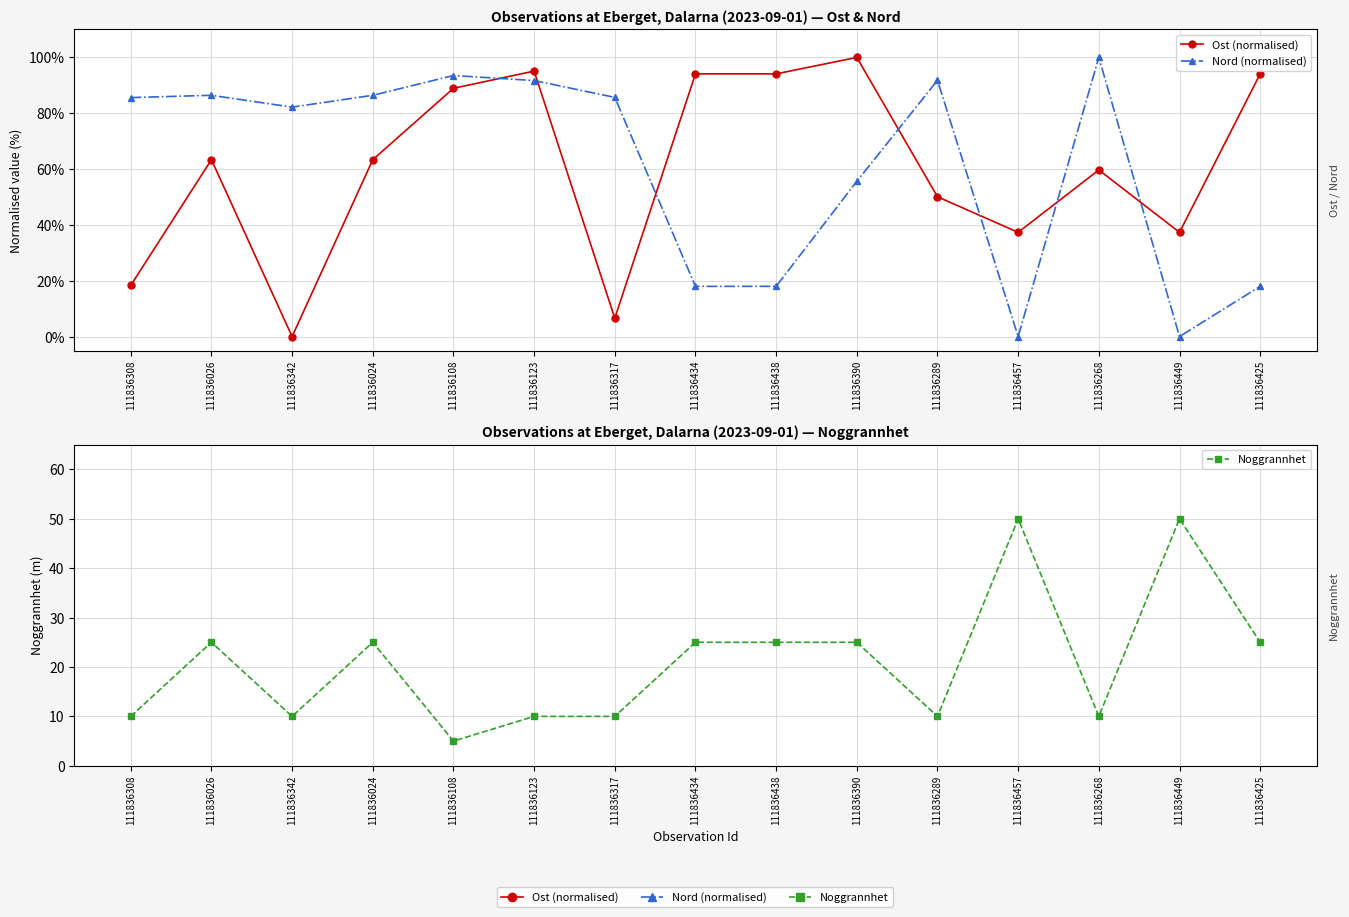

At which category does Nord (normalised) reach its first local peak?

111836026